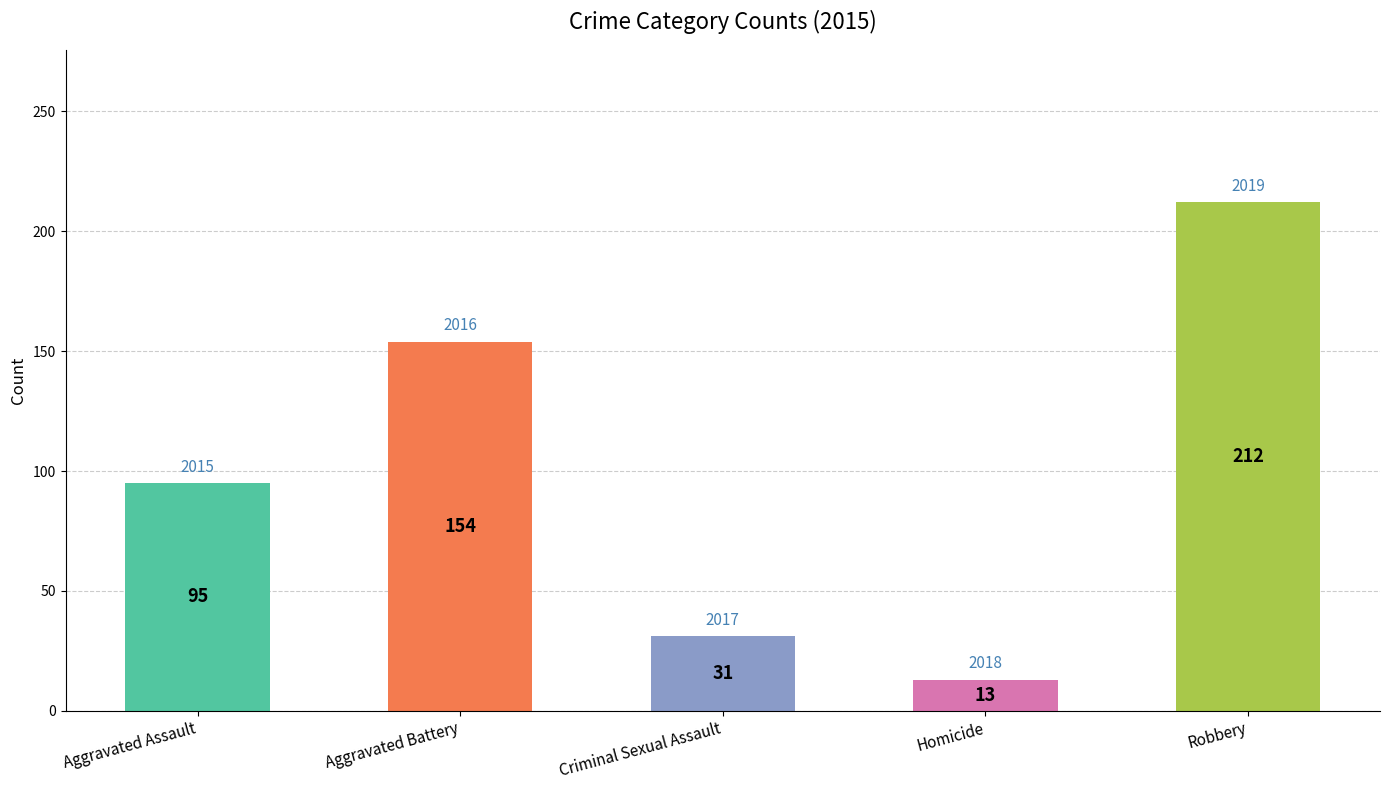

What is the sum of all values?

505